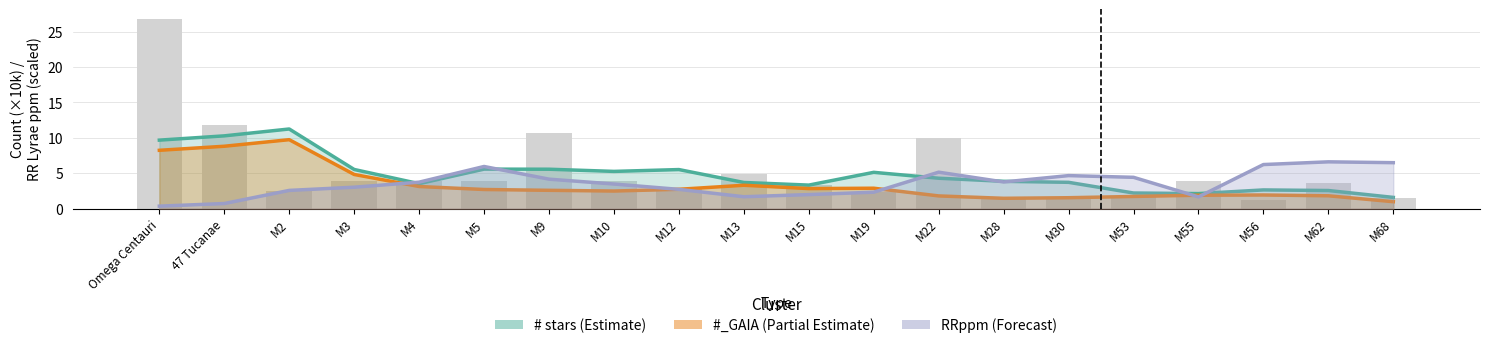

What is the label of the 15th bar from the left?

M30